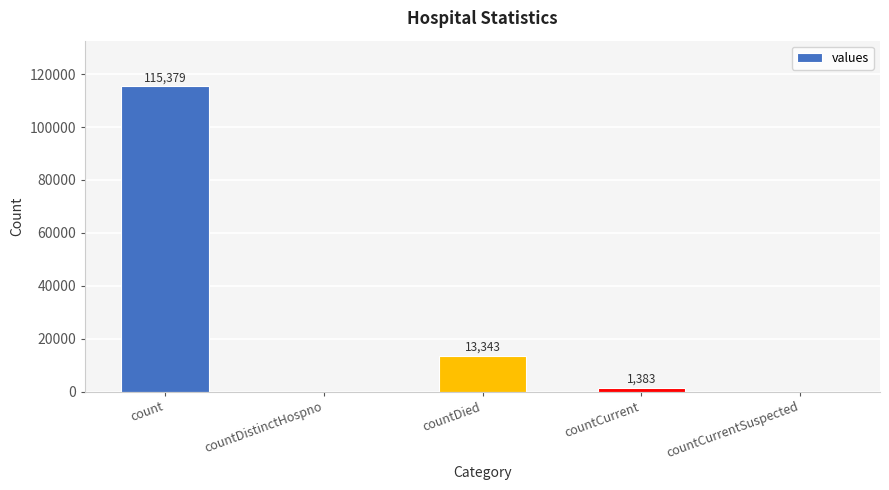

Where is the data nearest to the value 57689?

countDied